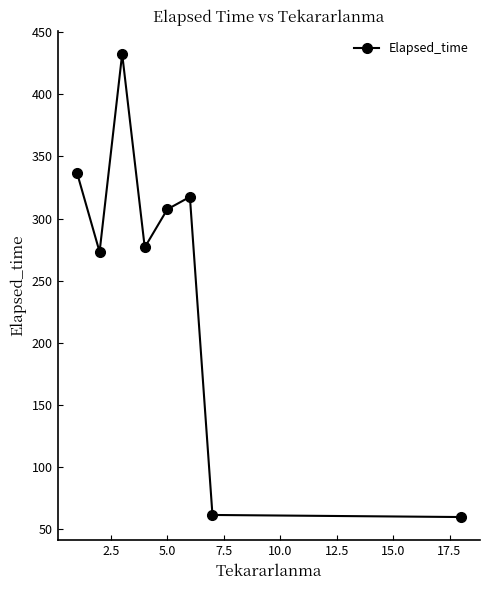

What is the average value?

258.3